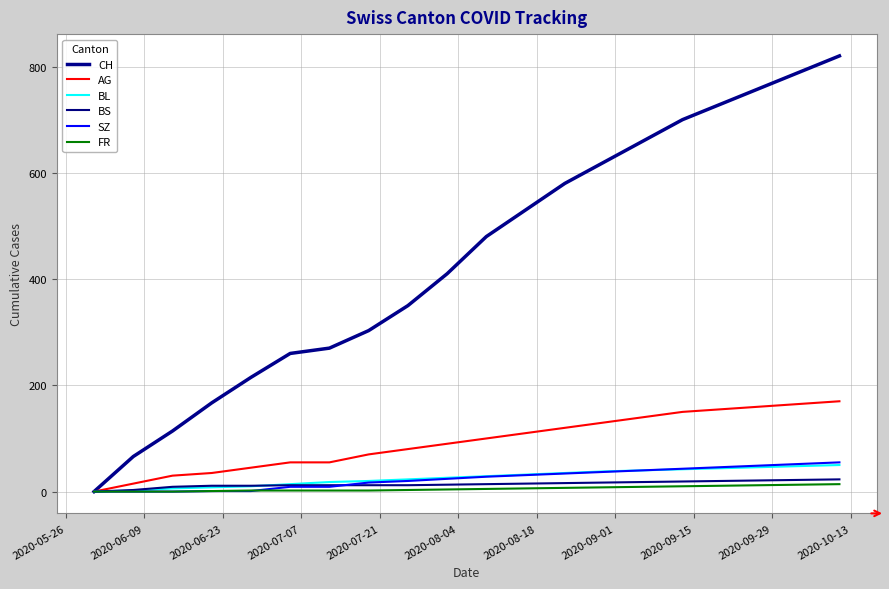

How many series are shown in this chart?

6